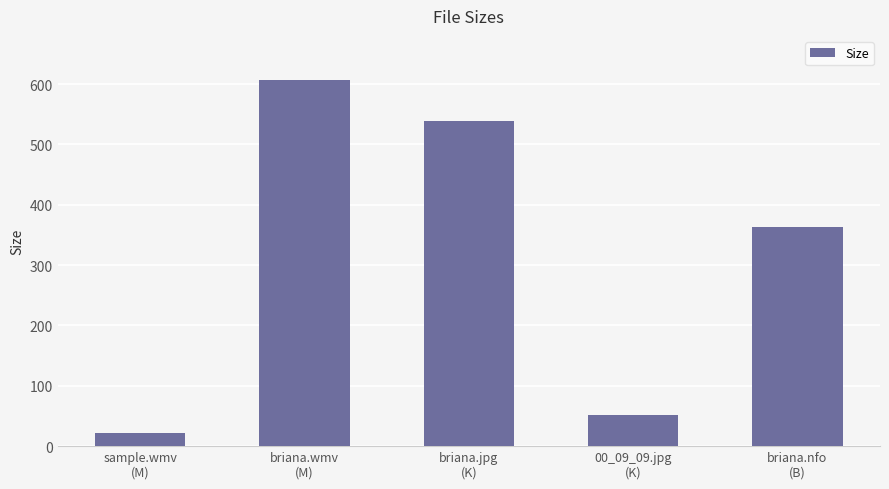

True or false: the data shows 607.1 at briana.wmv
(M).

True